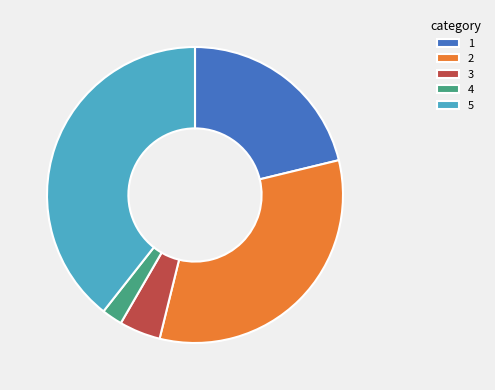

The 1 slice represents 21% of the pie. True or false?

True